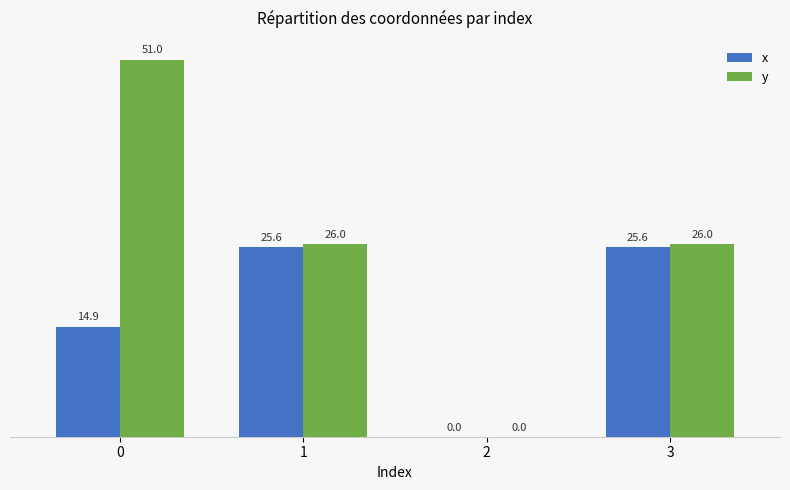

What is the maximum value shown in the chart?

51.0